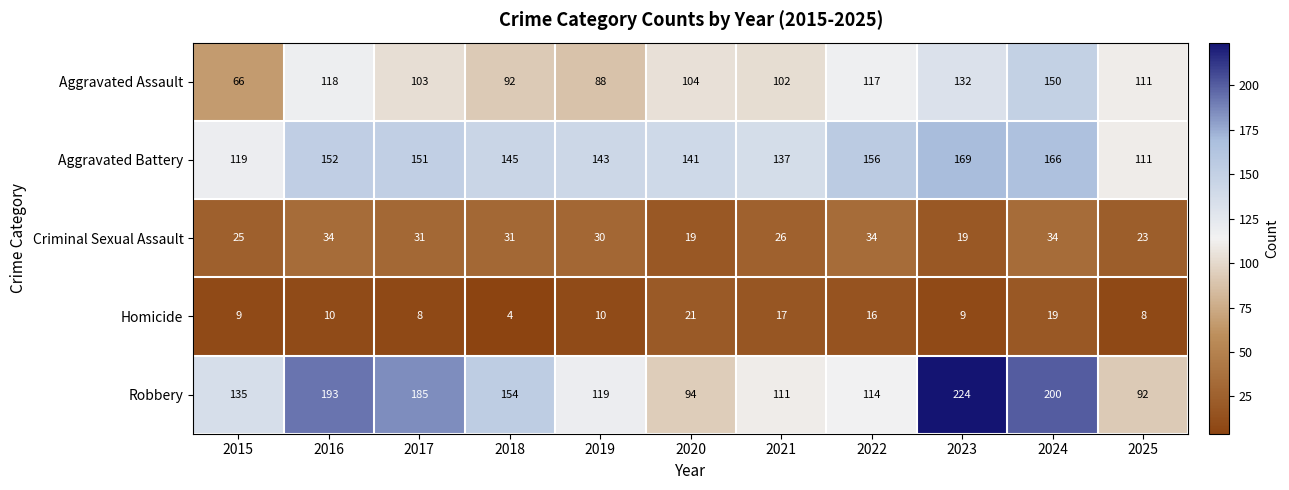

What is the difference between the maximum and minimum values in the Homicide series?

17